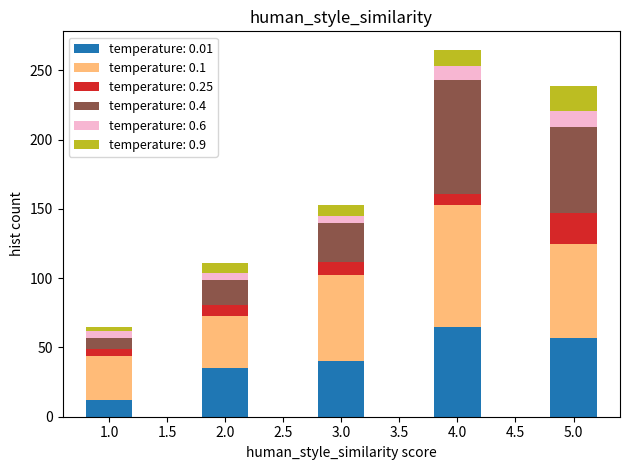

Reading left to right, list the values for the temperature: 0.01 series.

1.0=12	2.0=35	3.0=40	4.0=65	5.0=57